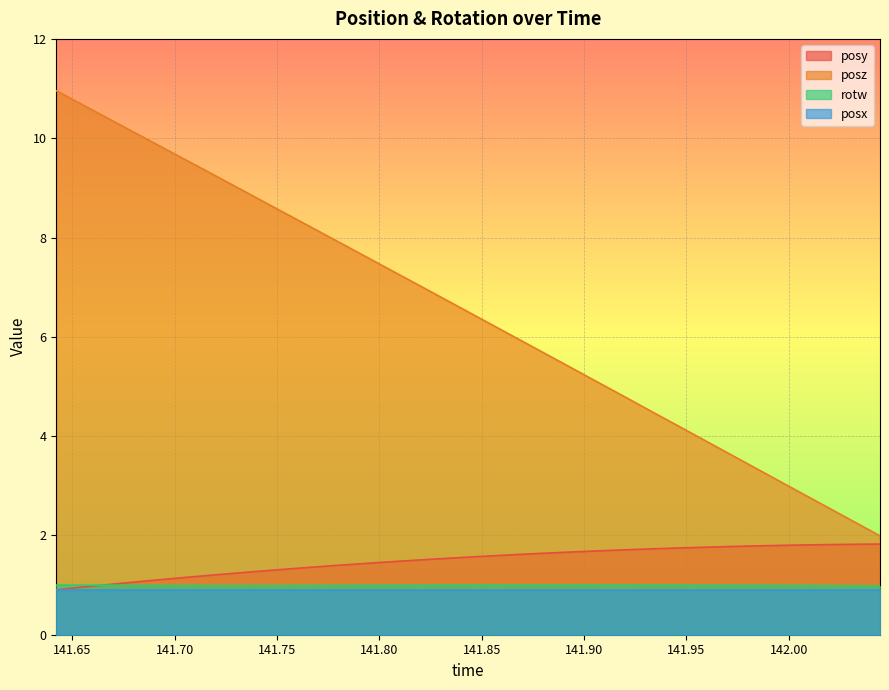

Which series has the widest spread of values?

posz